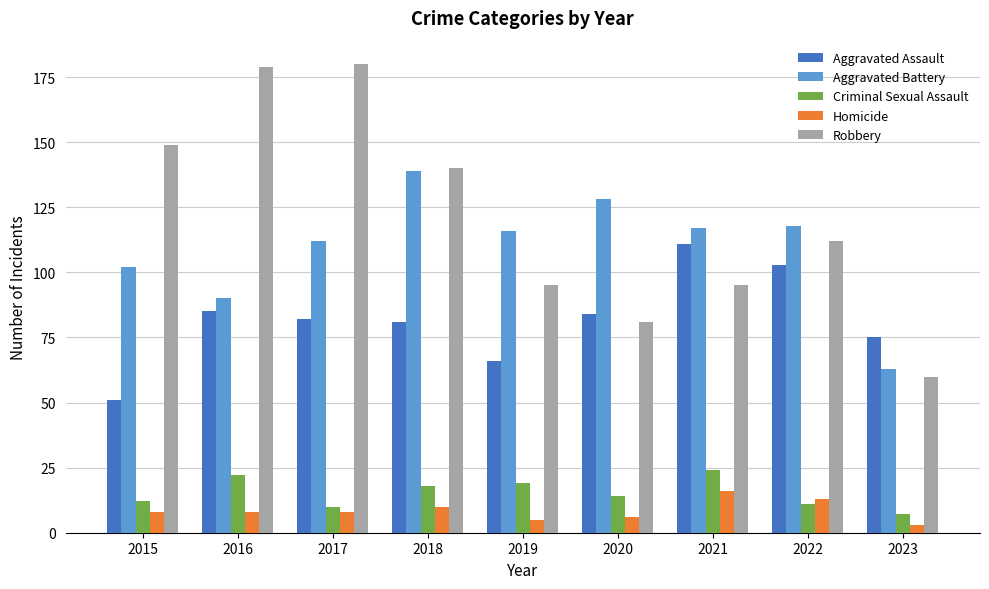

Does the chart contain stacked bars?

No